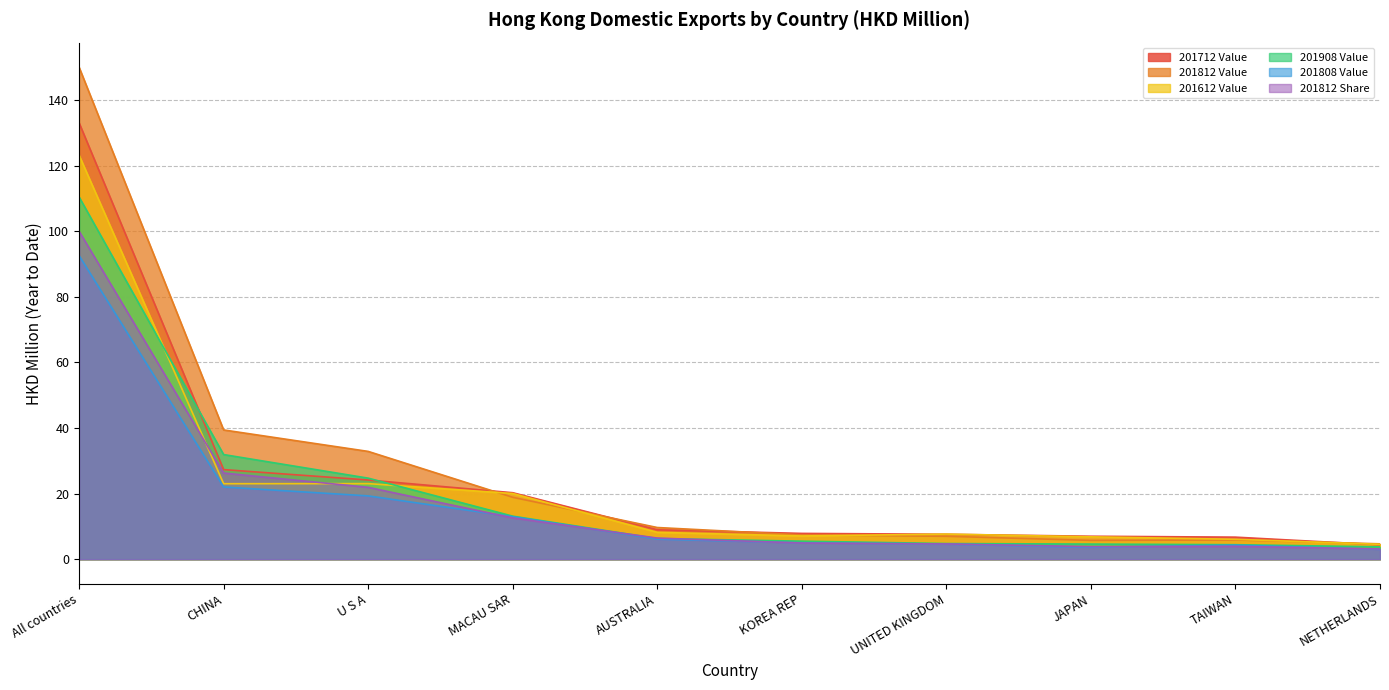

Reading left to right, what are all the values shown in this chart?

201712 Value: 133.1	27.3	24.1	20.3	9.0	7.9	7.6	7.0	6.7	4.4
201812 Value: 150.0	39.4	32.9	18.9	9.7	7.4	7.0	5.7	5.9	4.7
201612 Value: 123.2	23.0	23.0	20.0	8.2	7.1	7.6	6.8	6.1	4.5
201908 Value: 110.5	31.9	24.7	13.1	6.3	5.5	4.8	4.6	4.4	3.8
201808 Value: 92.6	22.0	19.3	13.0	6.1	5.0	4.6	3.6	4.3	3.0
201812 Share: 100.0	26.3	21.9	12.6	6.4	4.9	4.7	3.8	3.9	3.1